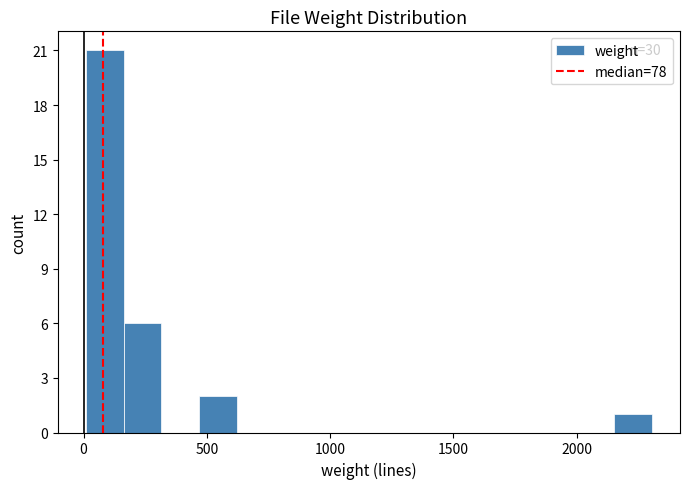

Around what value on the x-axis is the tallest bar? Give the approximate position of its centre, as read against the axis.

100